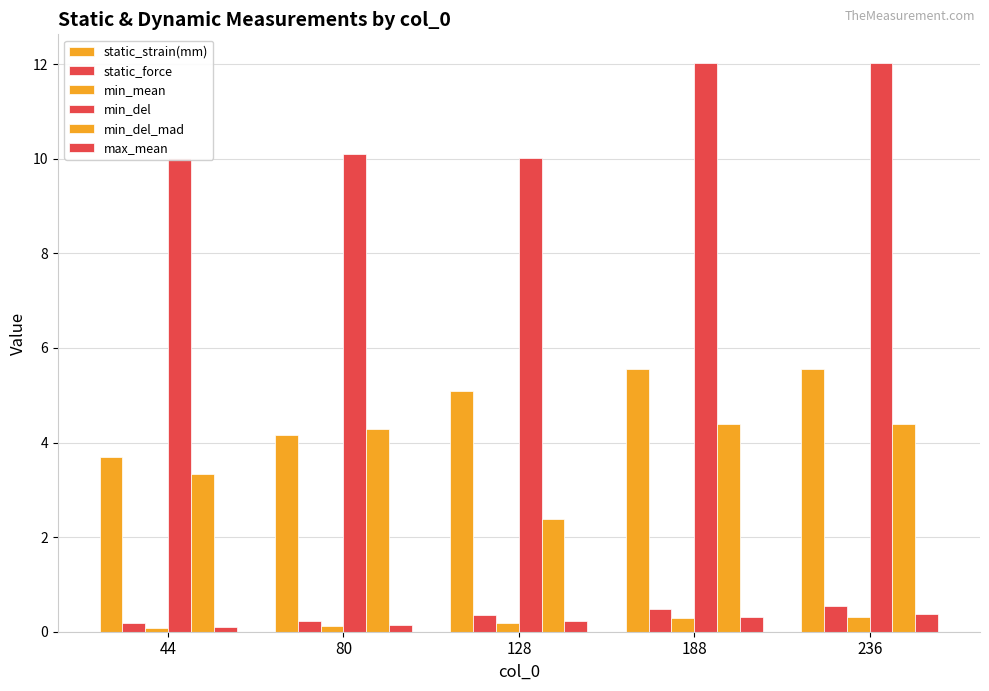

How many values in the static_strain(mm) series are below 5?

2